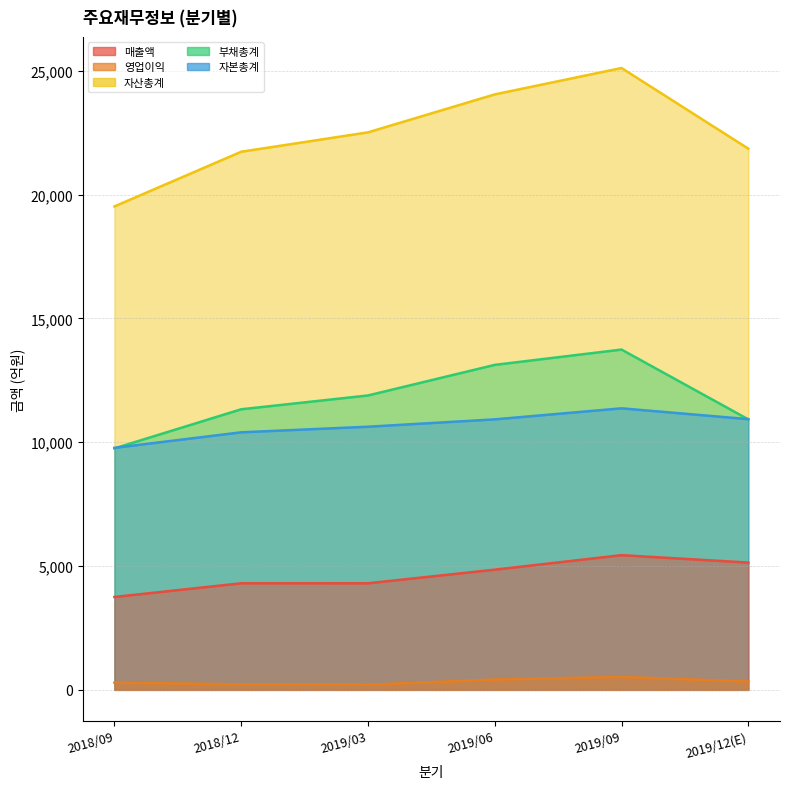

What is the smallest value displayed?

208